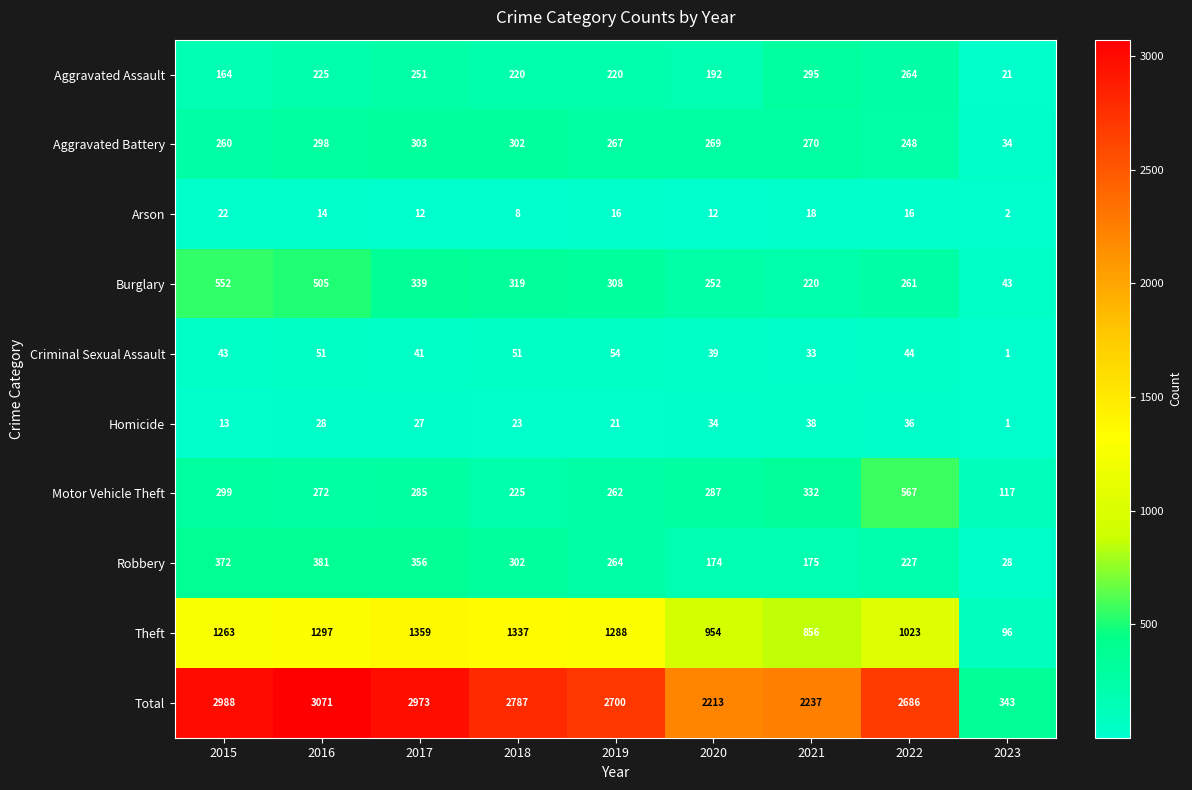

What is the total value across all series at 2016?

6142